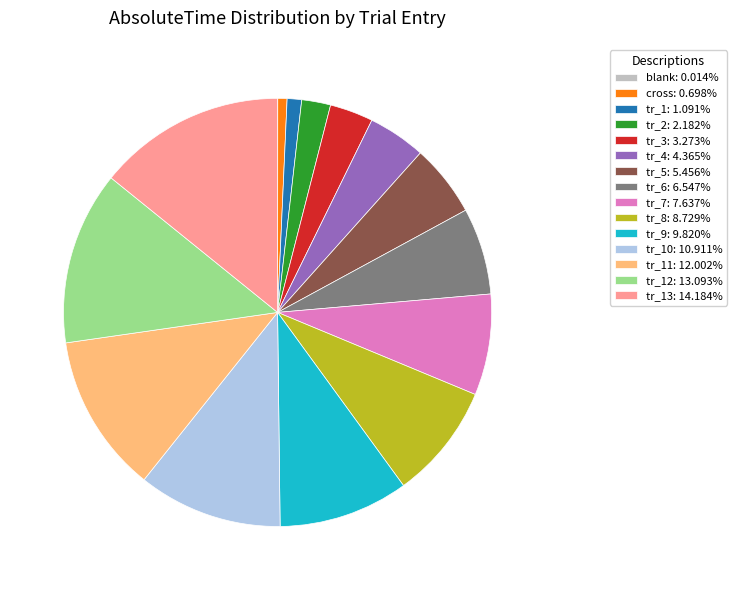

Is the sum of tr_9: 9.820% and tr_2: 2.182% greater than half?

No